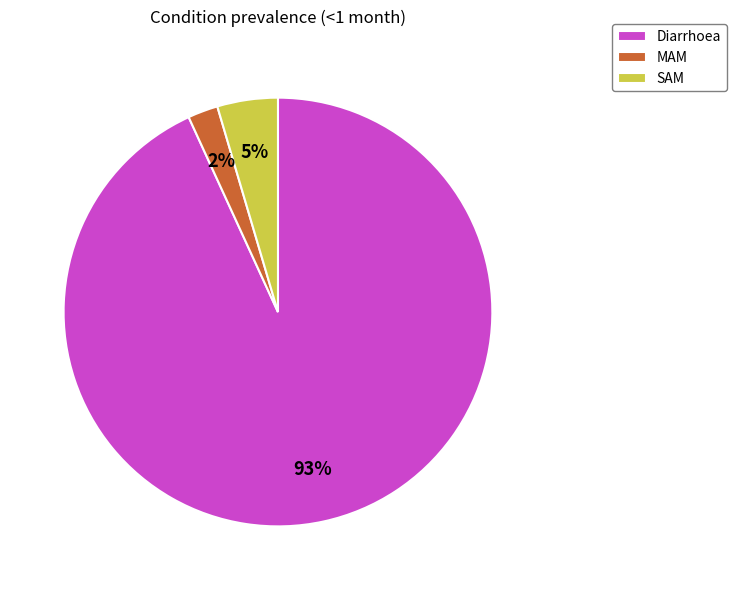

Between SAM and Diarrhoea, which is larger?

Diarrhoea